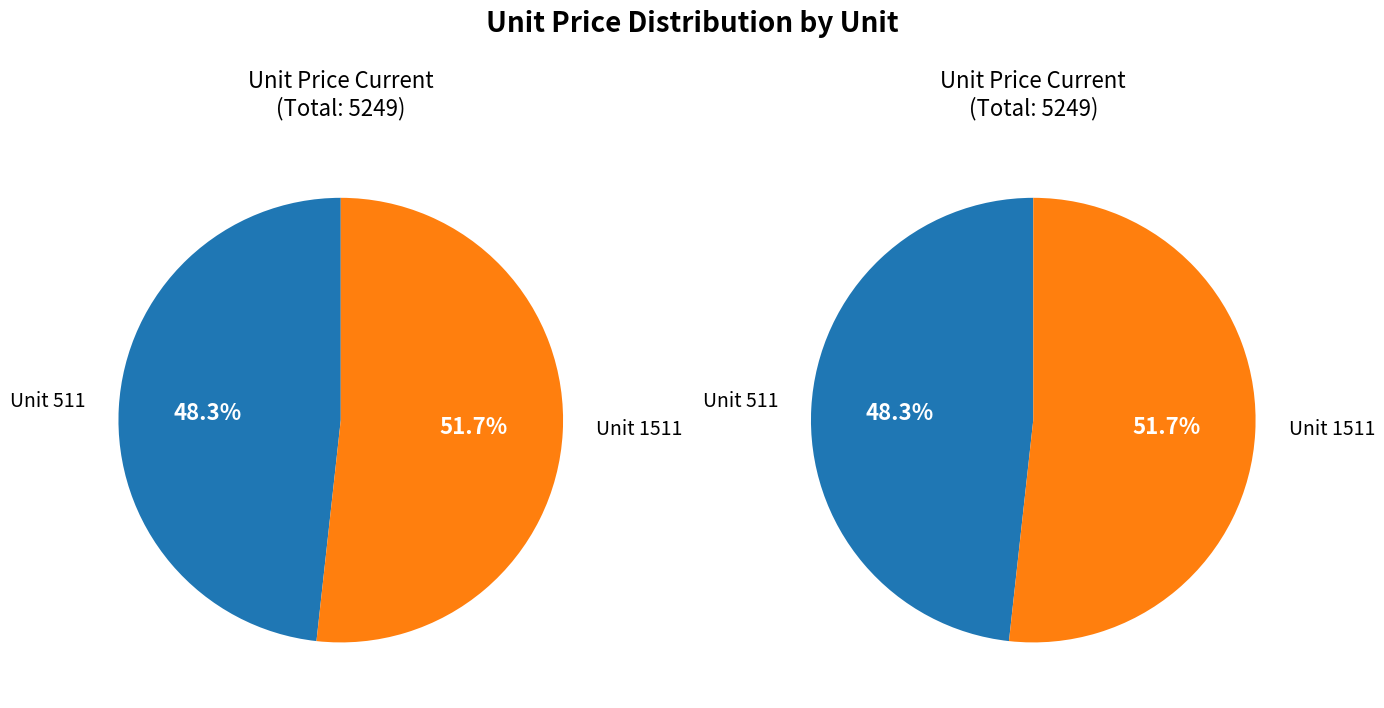

Which slice is the largest?

1511